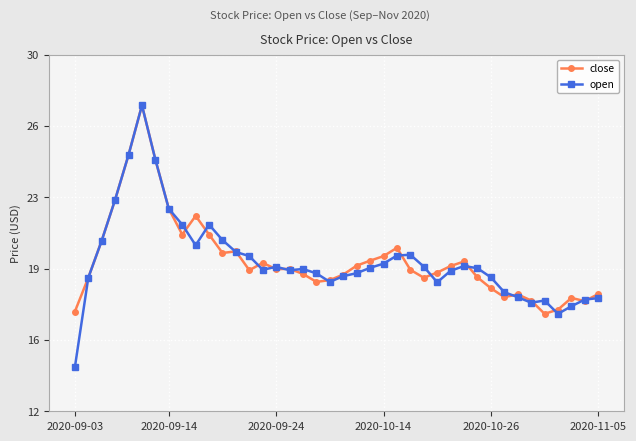

Reading left to right, what are all the values shown in this chart?

close: 17.0	18.7	20.6	22.7	24.9	27.4	24.7	22.2	20.9	21.9	20.9	20.0	20.1	19.1	19.5	19.2	19.2	18.9	18.5	18.6	18.9	19.4	19.6	19.8	20.2	19.1	18.7	19.0	19.3	19.6	18.8	18.2	17.8	17.9	17.6	16.9	17.1	17.7	17.6	17.9
open: 14.2	18.7	20.6	22.7	24.9	27.4	24.7	22.2	21.4	20.4	21.4	20.6	20.0	19.8	19.1	19.3	19.1	19.2	19.0	18.5	18.8	19.0	19.2	19.4	19.9	19.9	19.3	18.5	19.1	19.3	19.2	18.8	18.0	17.8	17.5	17.6	16.9	17.3	17.6	17.7